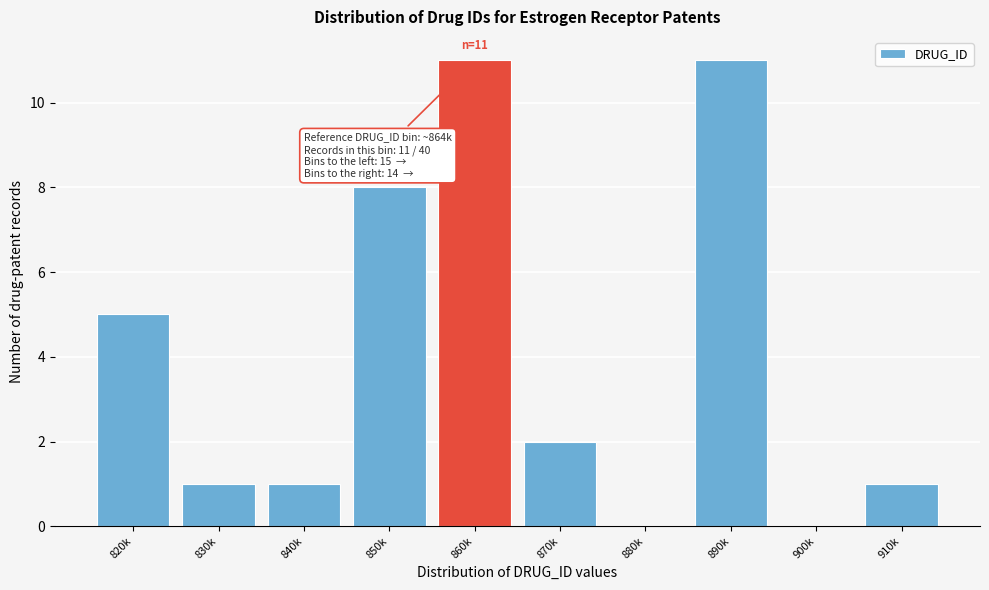

Reading left to right, extract all data points from this chart.

820k=5	830k=1	840k=1	850k=8	860k=11	870k=2	880k=0	890k=11	900k=0	910k=1